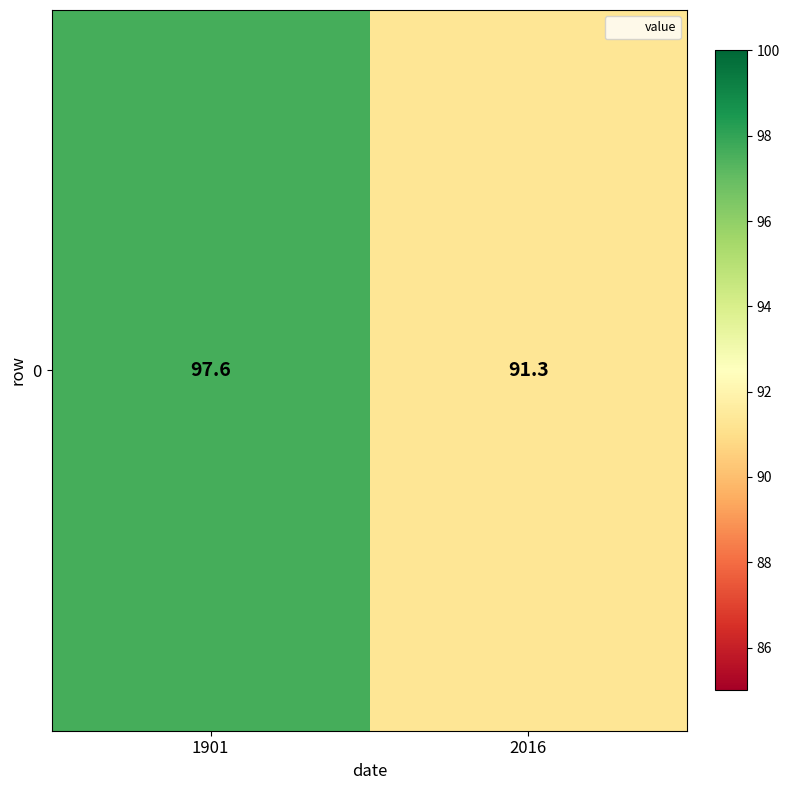

What is the ratio of the value at 2016 to the value at 1901?

0.9